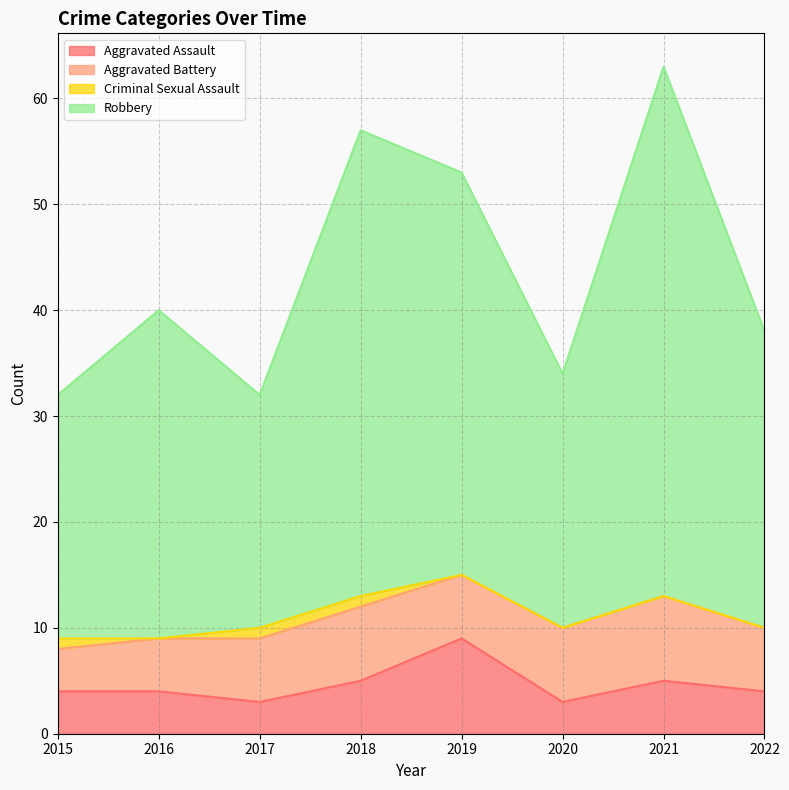

Is the value of Aggravated Assault at 2019 greater than the value of Robbery at 2019?

No